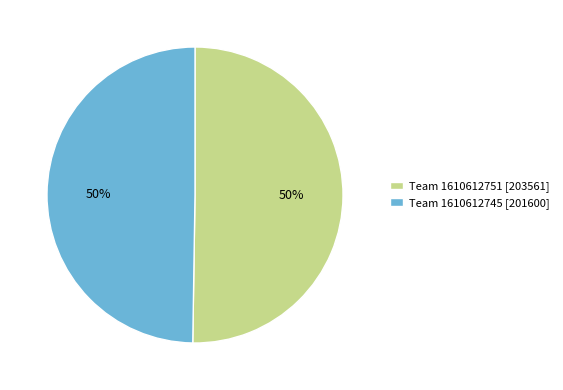

Combined, do Team 1610612751 [203561] and Team 1610612745 [201600] account for over 50%?

Yes